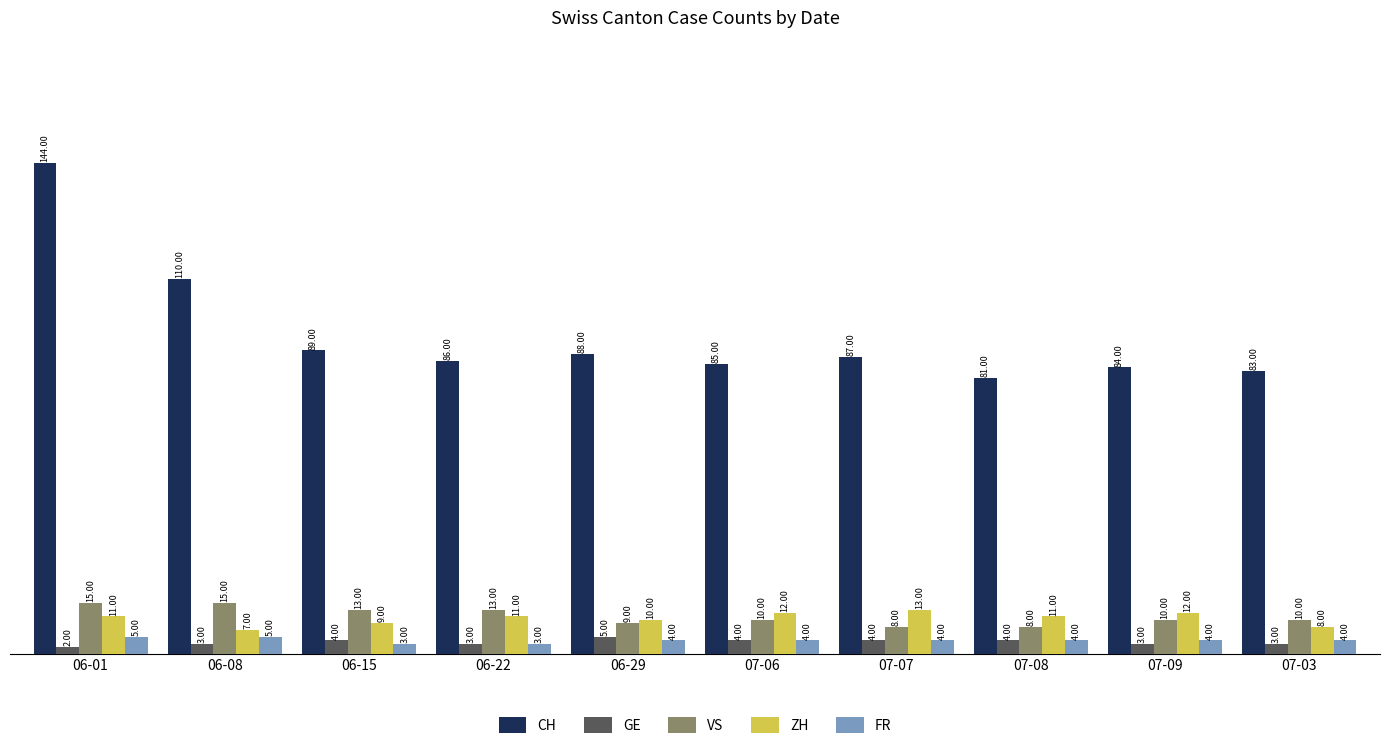

Which category has the highest value in the GE series?

06-29